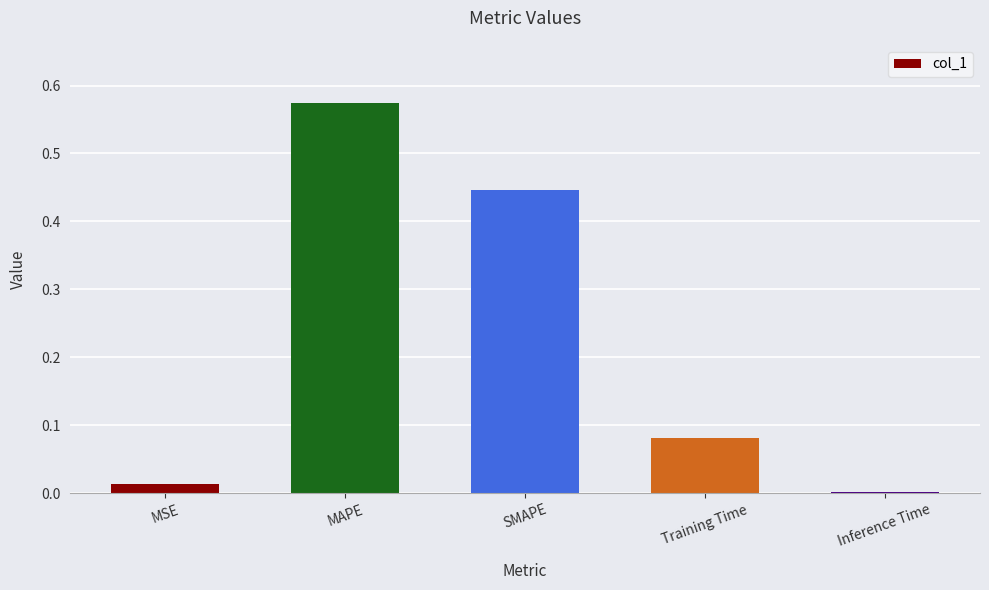

The value at Training Time is 0.0. True or false?

False